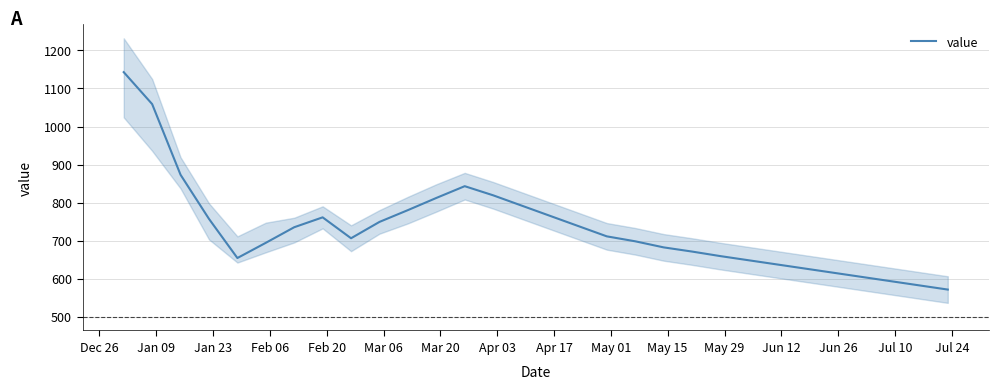

What is the value of the 6th point from the left?

694